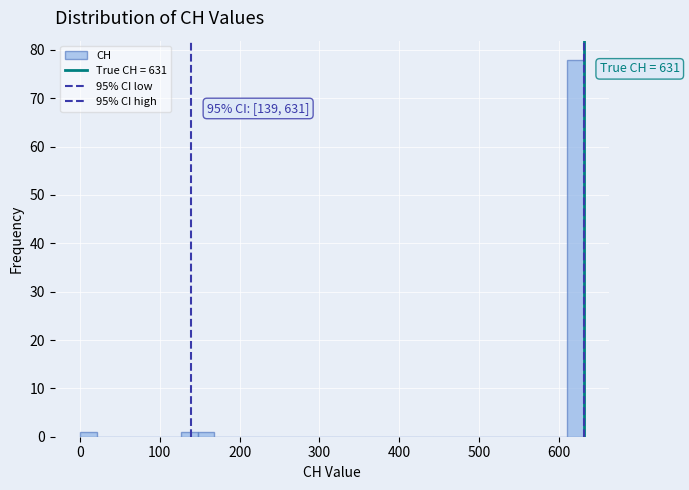

Around what value on the x-axis is the tallest bar? Give the approximate position of its centre, as read against the axis.

620